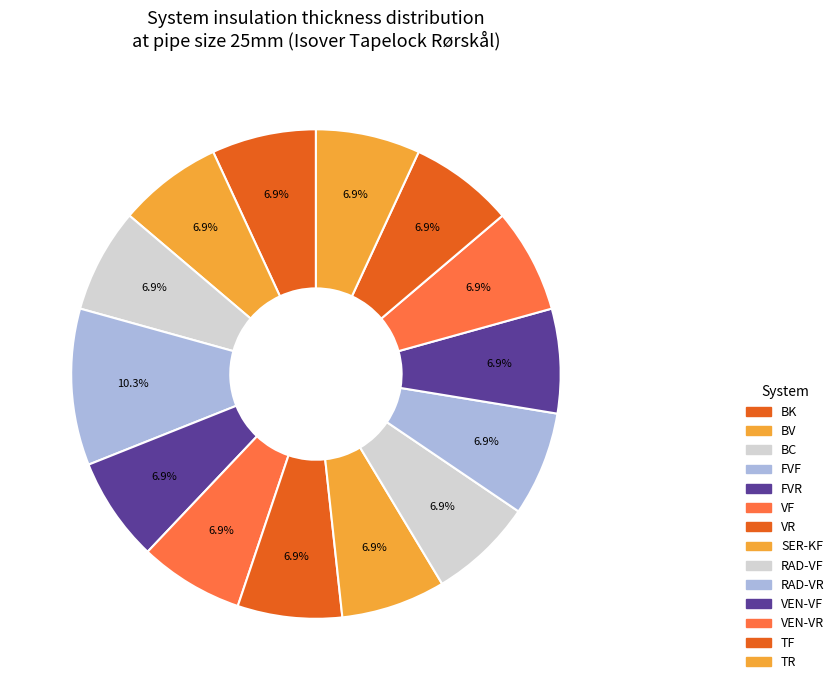

How many slices are in this pie chart?

14